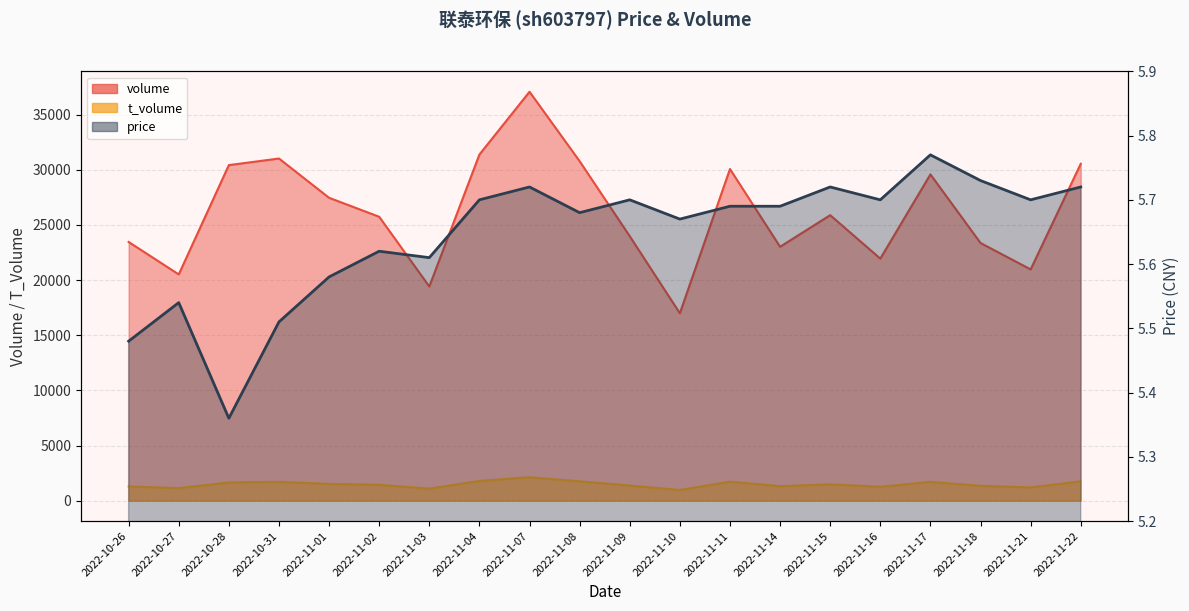

Reading right to left, extract all data points from this chart.

volume: 30549.0	20970.0	23364.0	29589.0	21949.0	25889.0	23024.0	30075.0	16993.0	23980.0	30783.0	37080.0	31389.0	19421.0	25745.0	27463.0	31027.0	30429.0	20517.0	23458.0
t_volume: 1756.0	1196.0	1346.0	1702.0	1255.0	1478.0	1312.0	1720.0	965.0	1368.0	1750.0	2123.0	1785.0	1089.0	1439.0	1517.0	1703.0	1651.0	1133.0	1286.0
price: 5.7	5.7	5.7	5.8	5.7	5.7	5.7	5.7	5.7	5.7	5.7	5.7	5.7	5.6	5.6	5.6	5.5	5.4	5.5	5.5